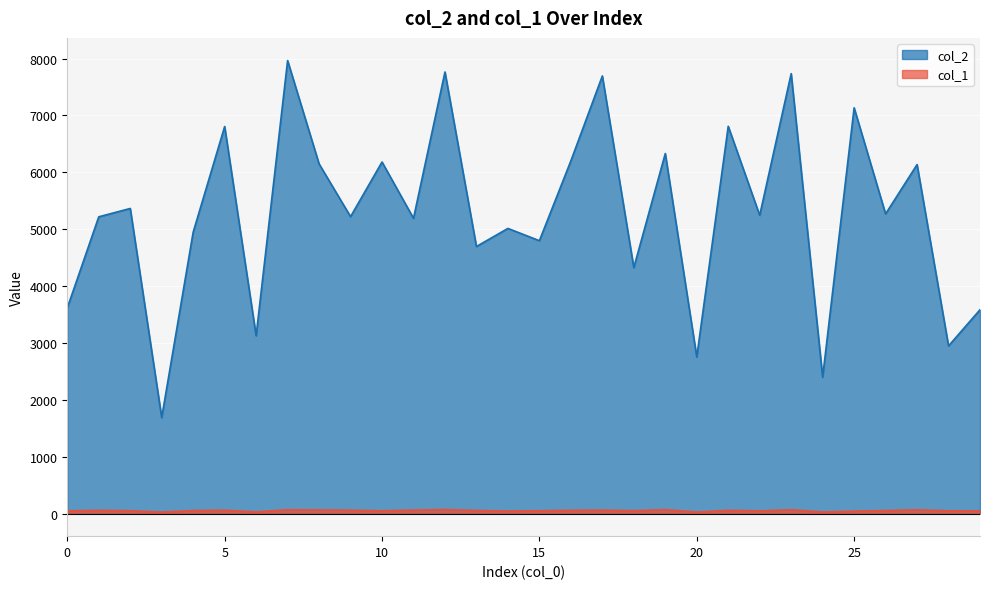

Where is the first local maximum for col_1?

1